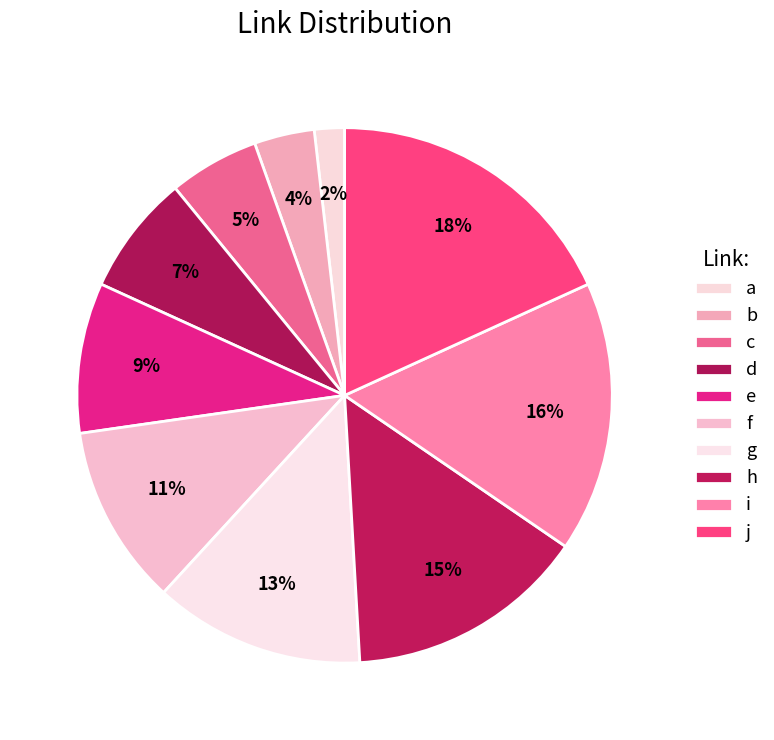

Is there any slice that represents more than half of the pie?

No